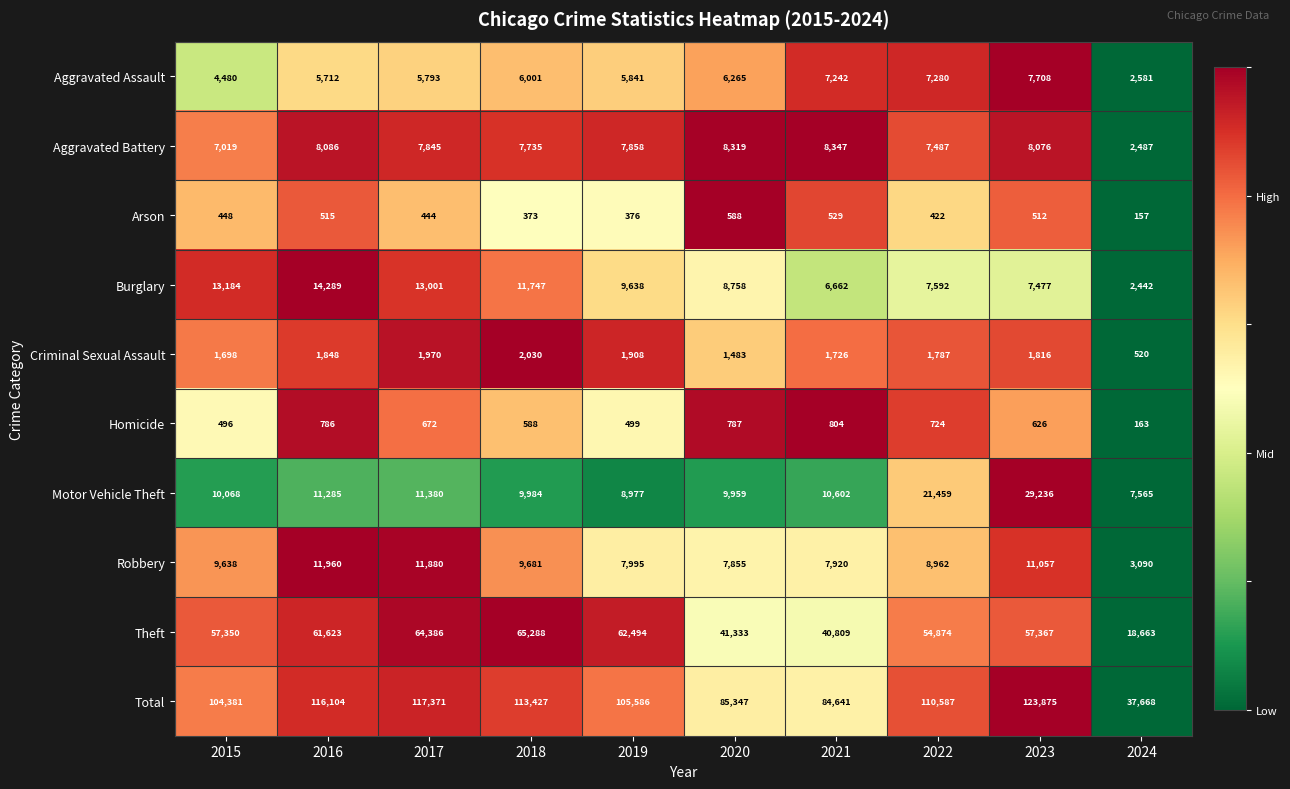

Which series changed the most between 2021 and 2024?

Total